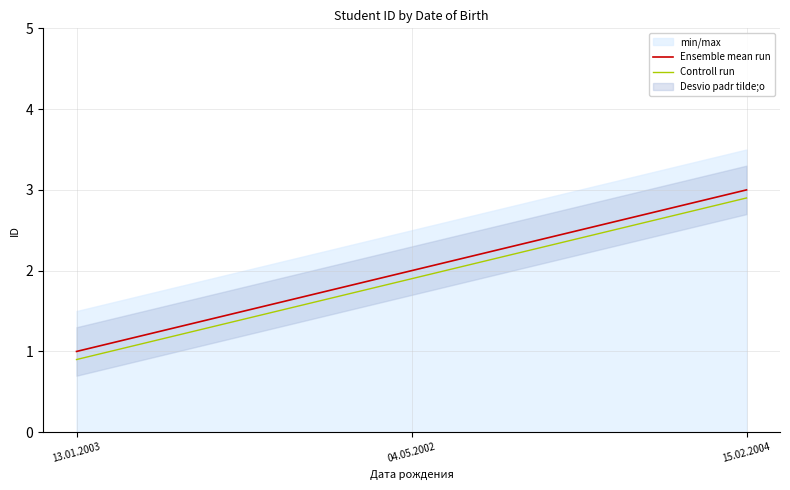

At which label is Controll run closest to 1?

13.01.2003